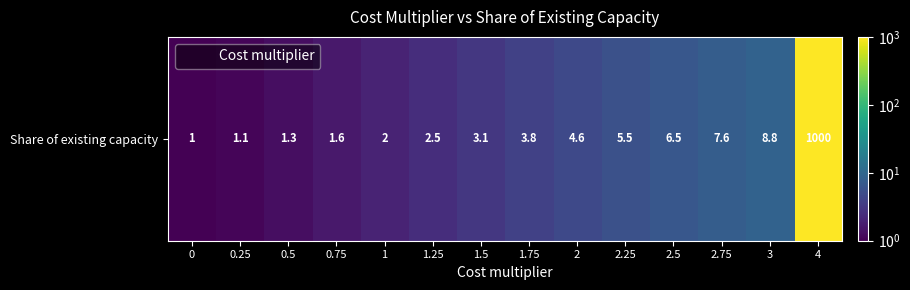

Where is the data nearest to the value 500?

3